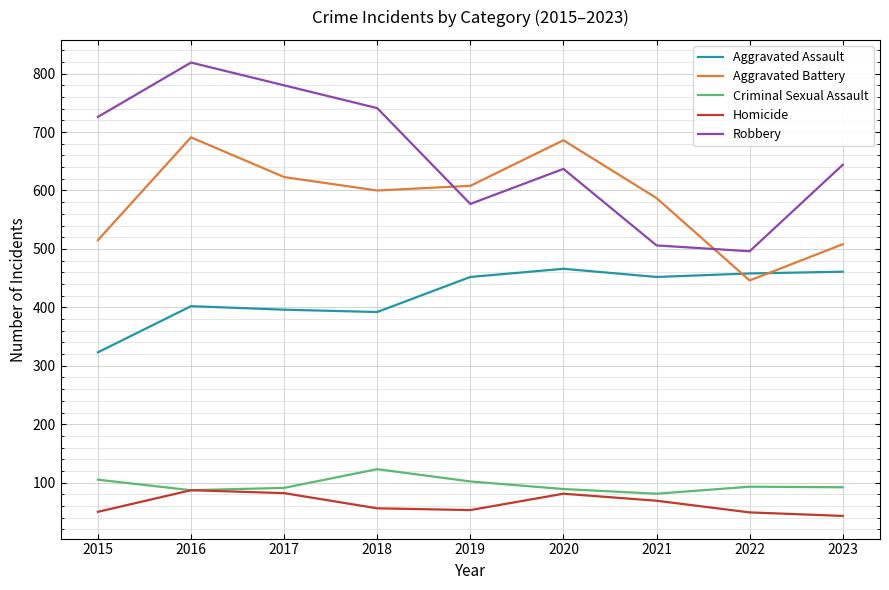

What is the difference between the second highest and second lowest values in the Aggravated Battery series?

178